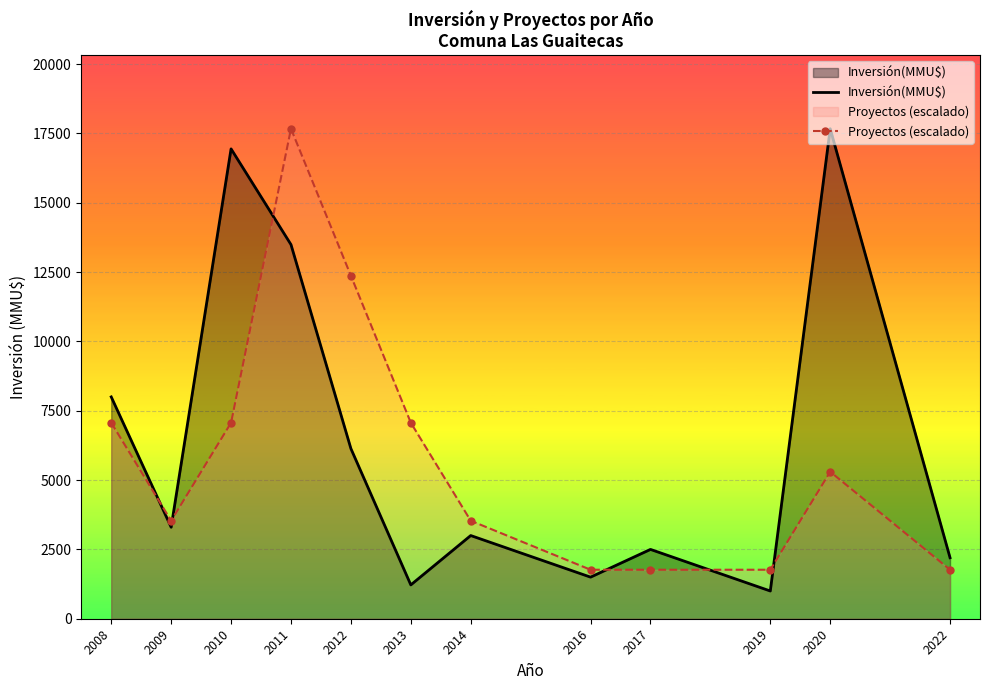

Reading left to right, transcribe all the data shown in this chart.

Inversión(MMU$): 8000.0	3300.0	16945.0	13493.0	6136.0	1220.0	3000.0	1500.0	2500.0	1000.0	17671.0	2200.0
Proyectos (escalado): 7068.4	3534.2	7068.4	17671.0	12369.7	7068.4	3534.2	1767.1	1767.1	1767.1	5301.3	1767.1